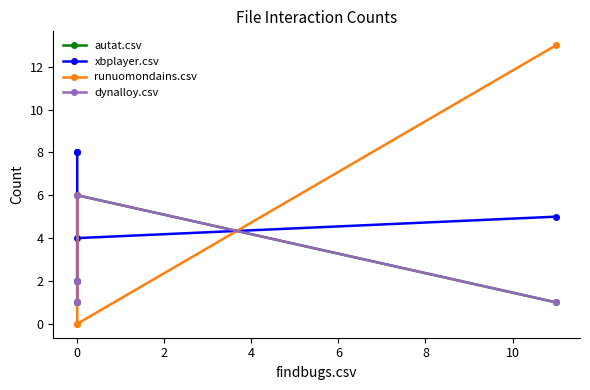

What is the difference between the dynalloy.csv values at 2 and 0?

1